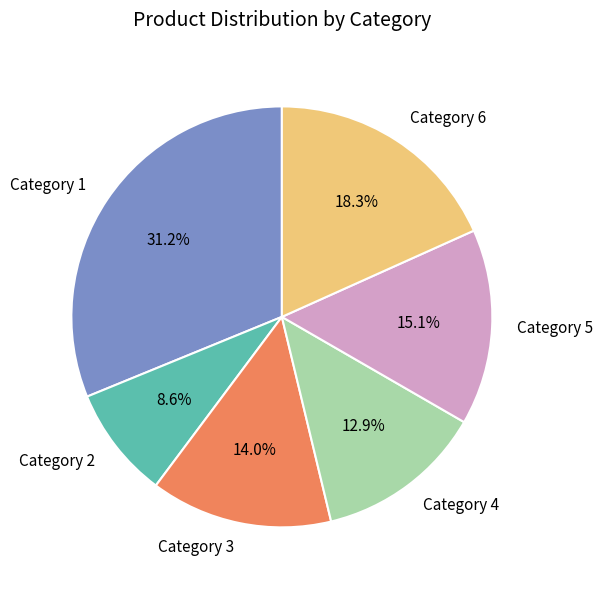

Which has a higher value, Category 5 or Category 6?

Category 6